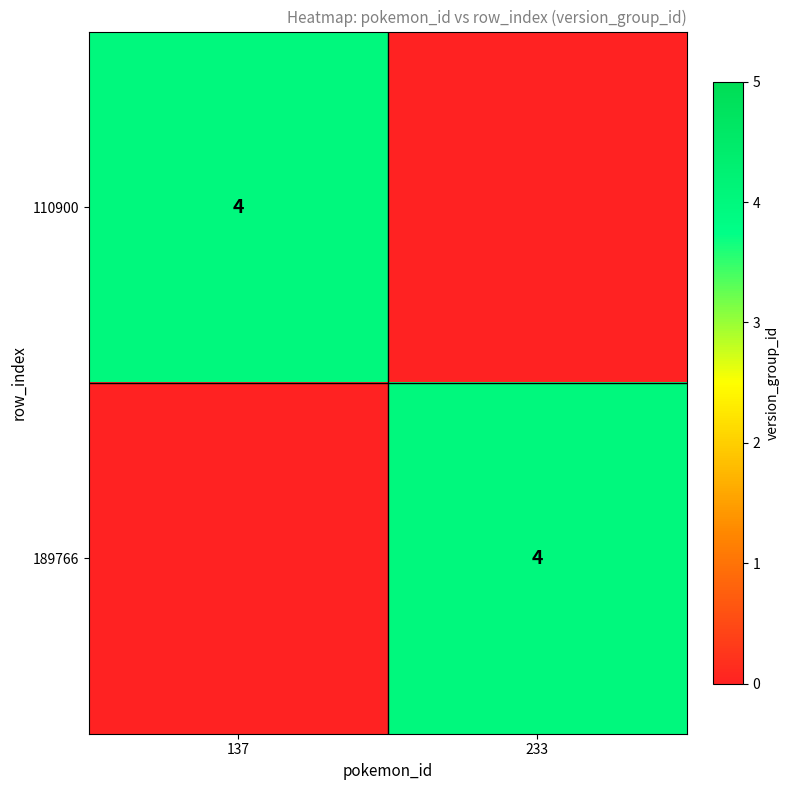

Is it true that 189766 equals 5 at 233?

False